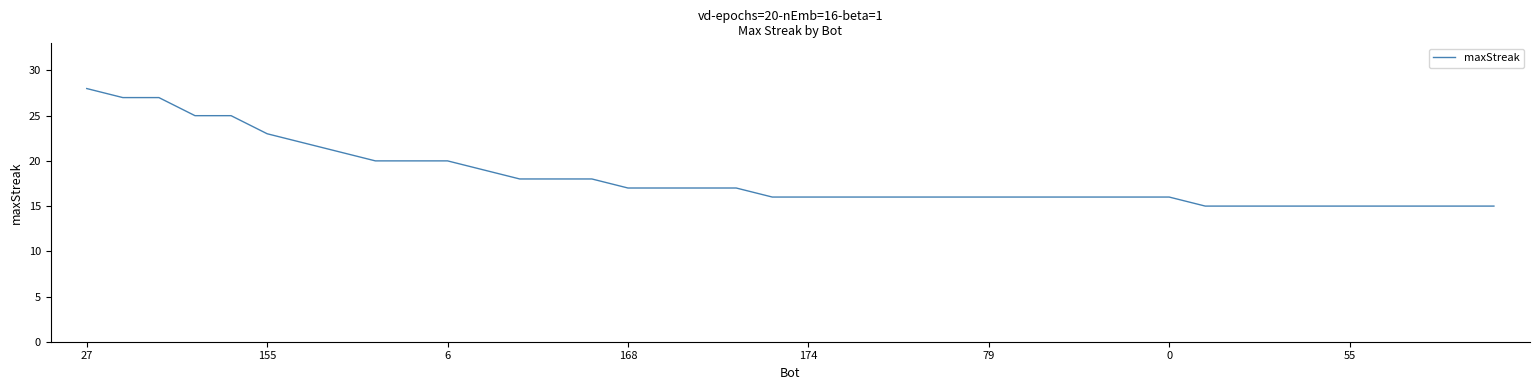

Does the chart display data point markers on the line(s)?

No